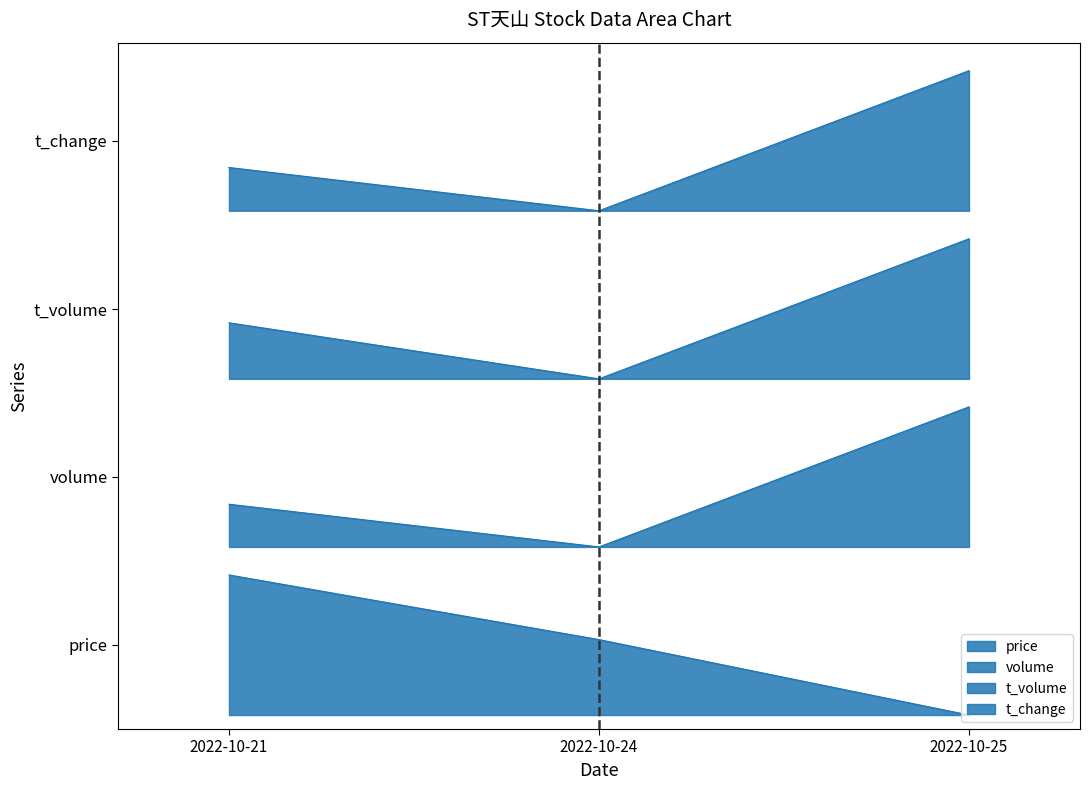

Rank the categories by price value from highest to lowest.

2022-10-21, 2022-10-24, 2022-10-25